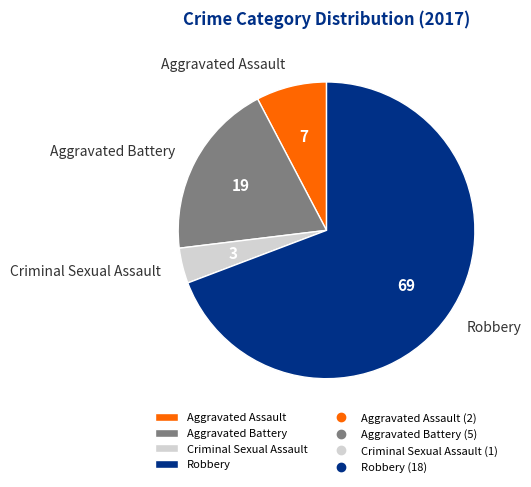

How many slices are in this pie chart?

4